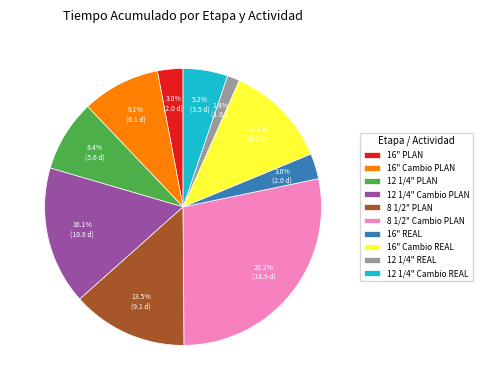

How many slices are in this pie chart?

10